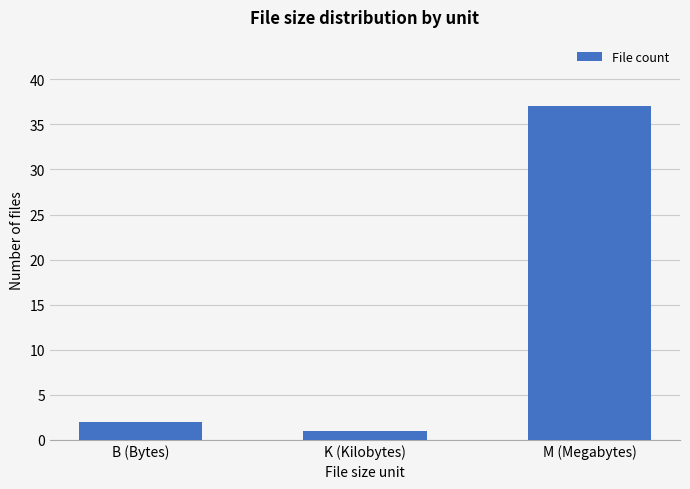

What is the minimum value shown in the chart?

1